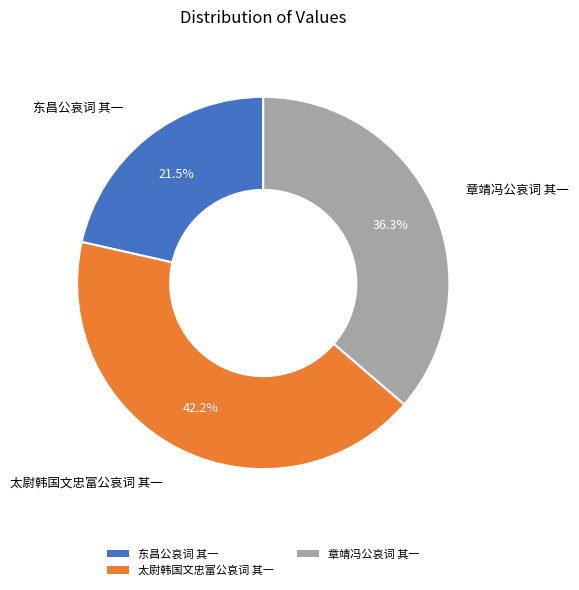

What percentage is NOT represented by 东昌公哀词 其一?

78.5%